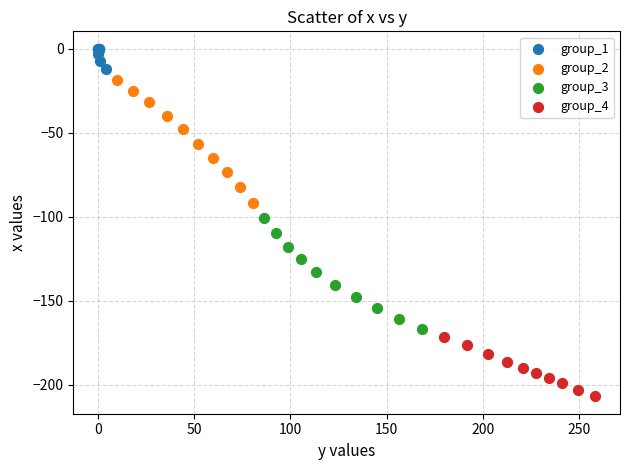

Which series has the widest spread of Y values?

group_2